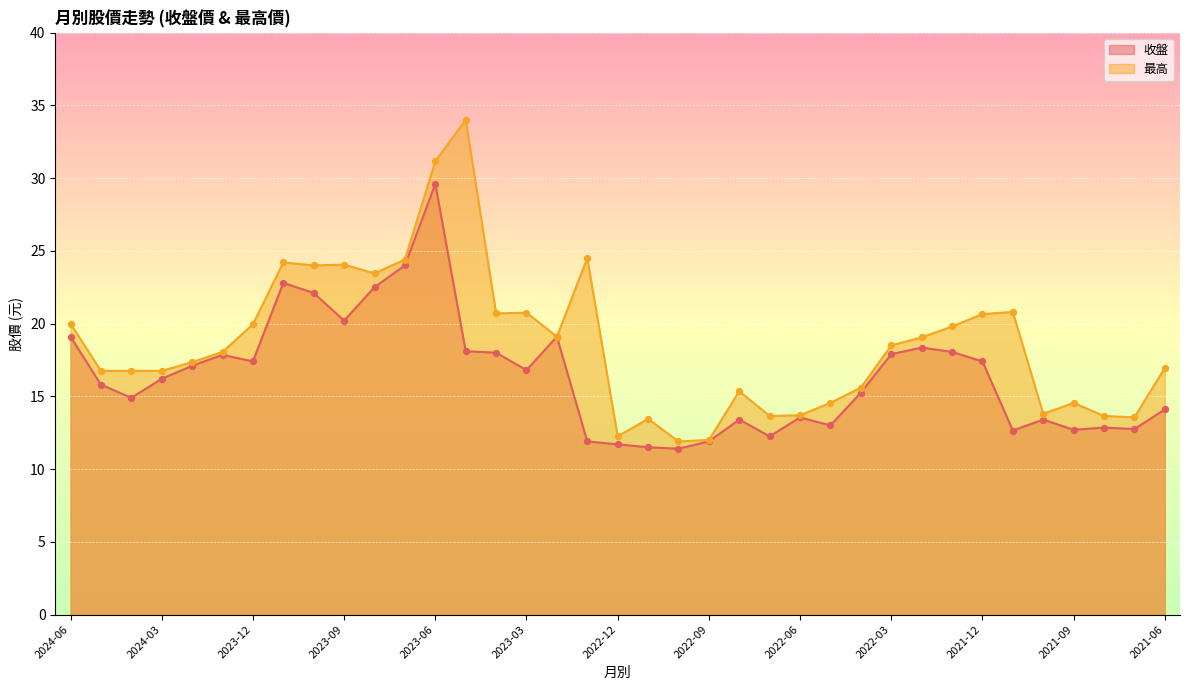

Which series has the widest spread of Y values?

最高